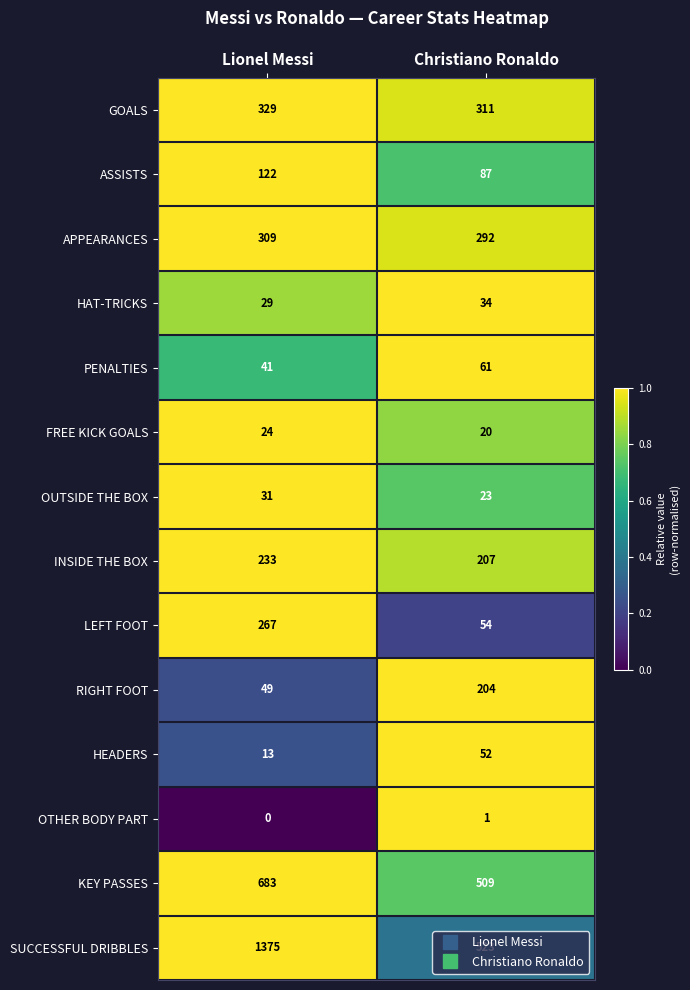

Which series changed the most between Lionel Messi and Christiano Ronaldo?

SUCCESSFUL DRIBBLES